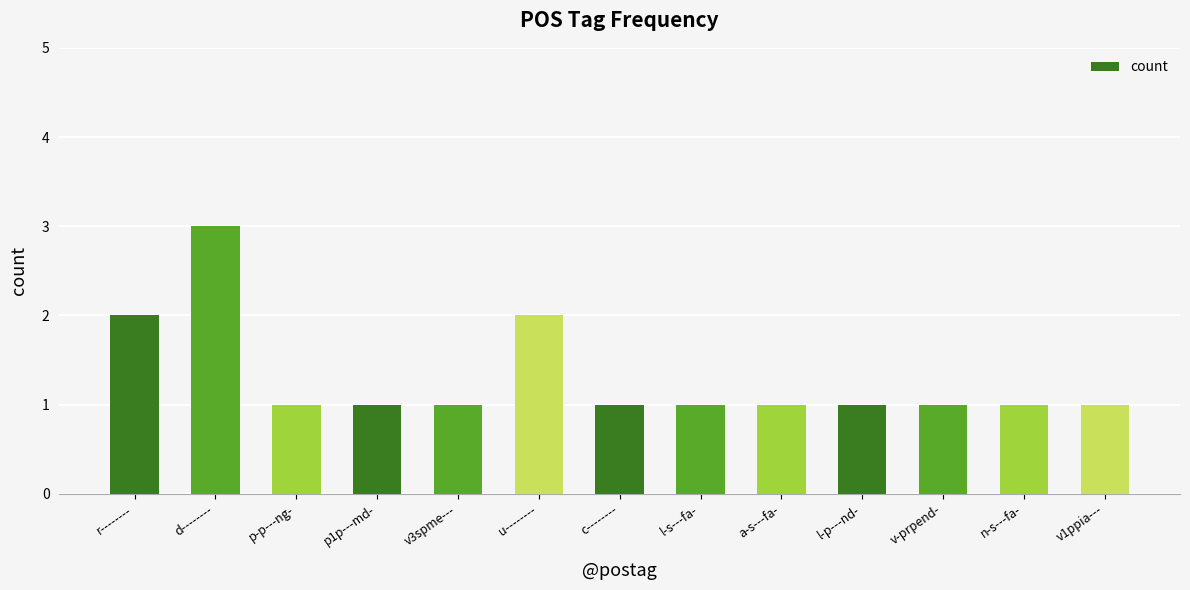

Does the chart contain stacked bars?

No